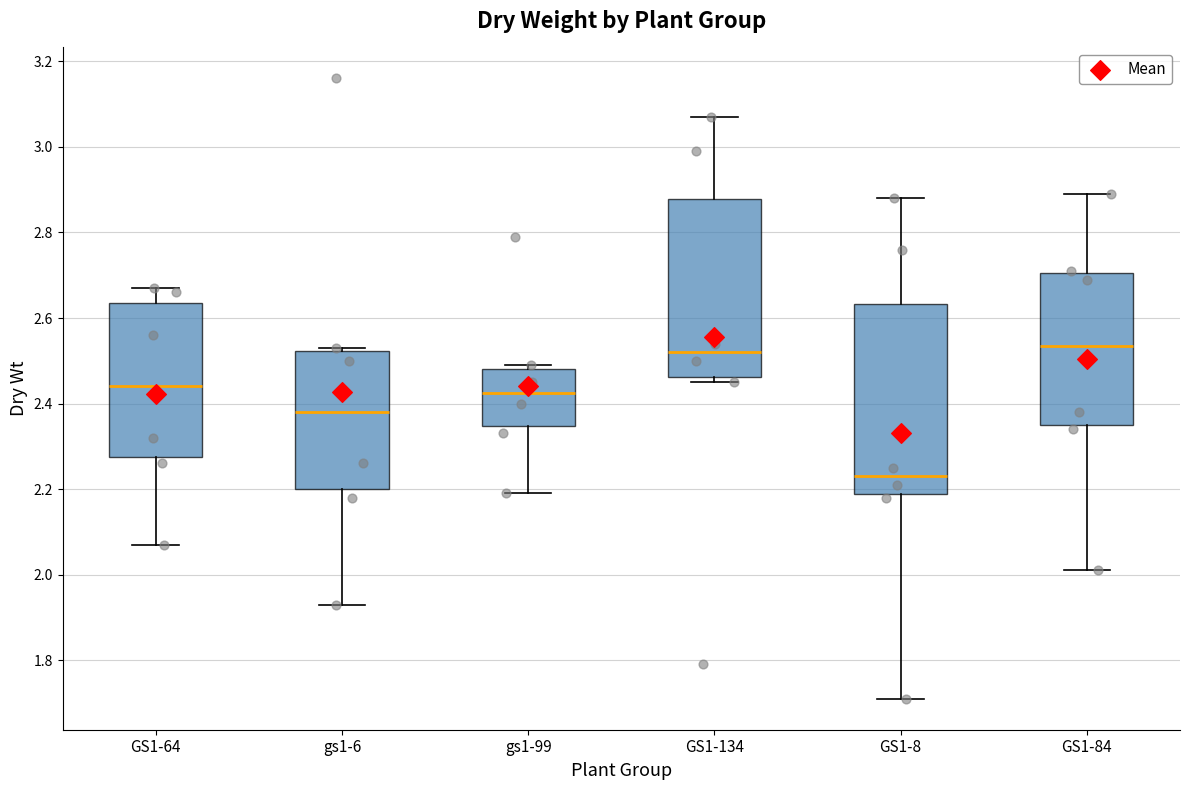

Reading left to right, read every box against the y-axis: the position of its median line, the range the box covers, and the ends of its whiskers. The values are not printed on the chart, so give them approximately, as read against the axis.

GS1-64: median 2.44, box 2.28 to 2.64, whiskers 2.08 to 2.68
gs1-6: median 2.38, box 2.20 to 2.52, whiskers 1.94 to 2.54
gs1-99: median 2.42, box 2.34 to 2.48, whiskers 2.20 to 2.50
GS1-134: median 2.52, box 2.46 to 2.88, whiskers 2.46 (just below the box's lower edge) to 3.08
GS1-8: median 2.24, box 2.18 to 2.64, whiskers 1.72 to 2.88
GS1-84: median 2.54, box 2.36 to 2.70, whiskers 2.02 to 2.90